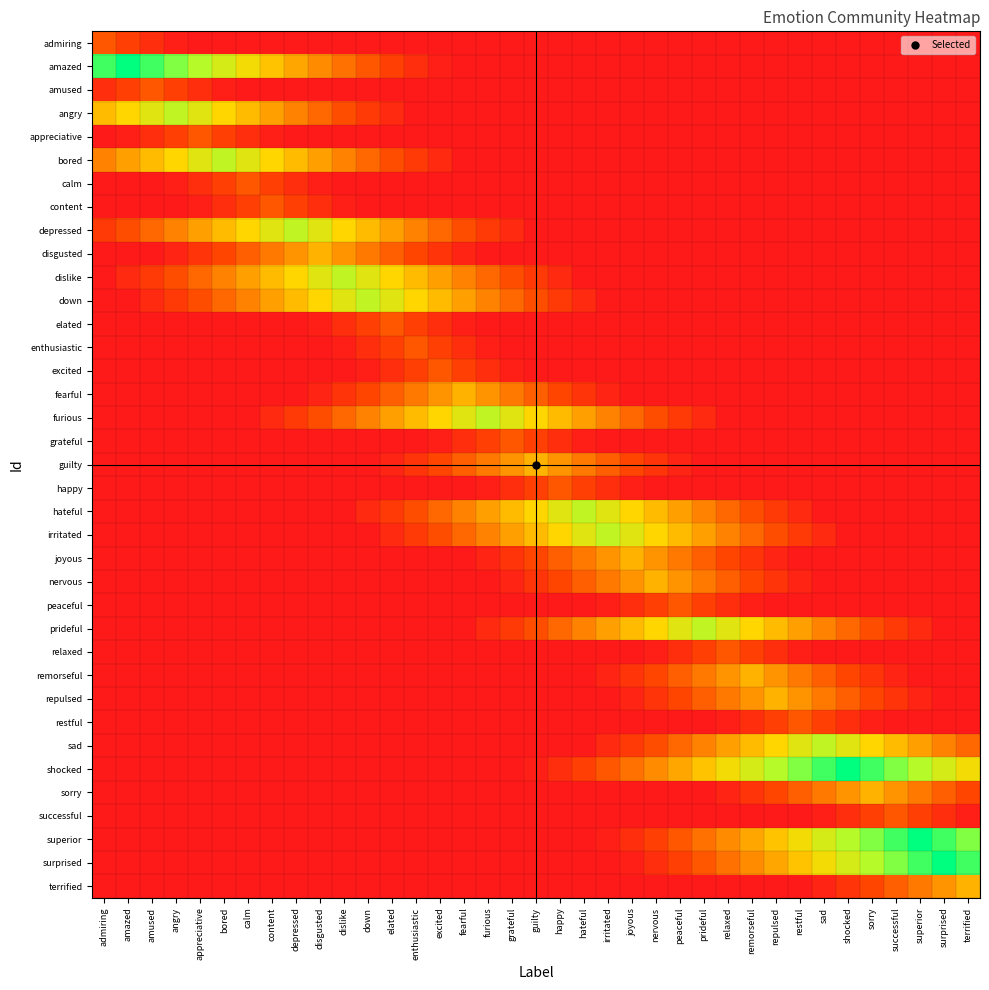

Rank the series by their maximum value, from lowest to highest.

admiring, amused, appreciative, calm, content, elated, enthusiastic, excited, grateful, happy, peaceful, relaxed, restful, successful, disgusted, fearful, guilty, joyous, nervous, remorseful, repulsed, sorry, terrified, angry, bored, depressed, dislike, down, furious, hateful, irritated, prideful, sad, amazed, shocked, superior, surprised